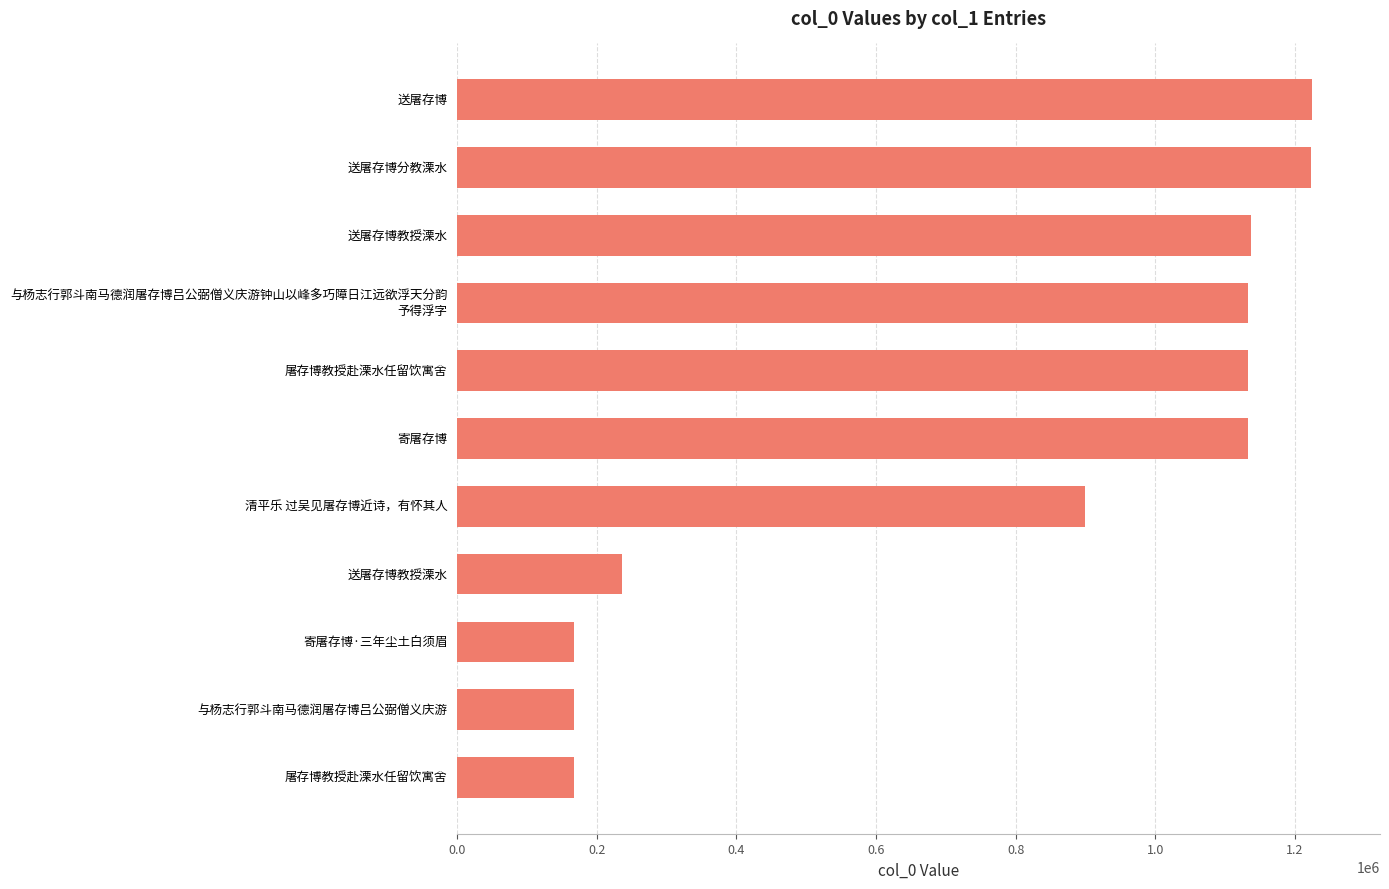

What is the difference between the second highest and second lowest values?

1055720